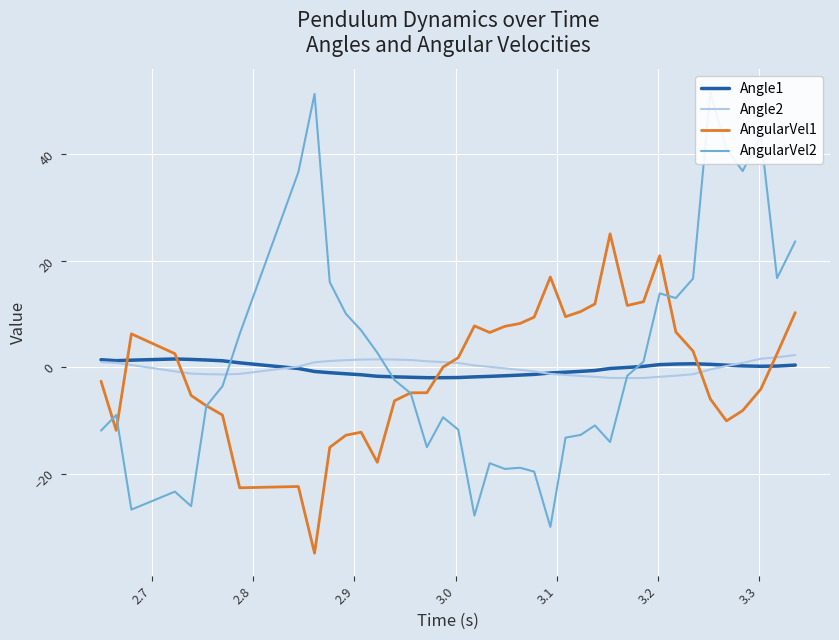

Which series ends up on top after the final intersection of AngularVel1 and Angle1?

AngularVel1